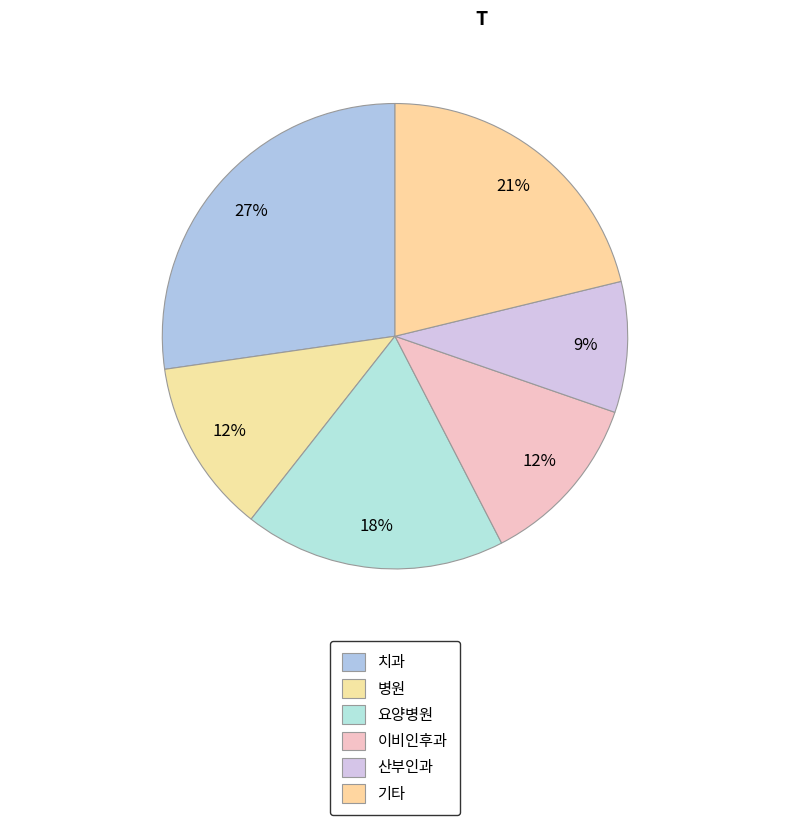

Count the number of slices in the pie.

6